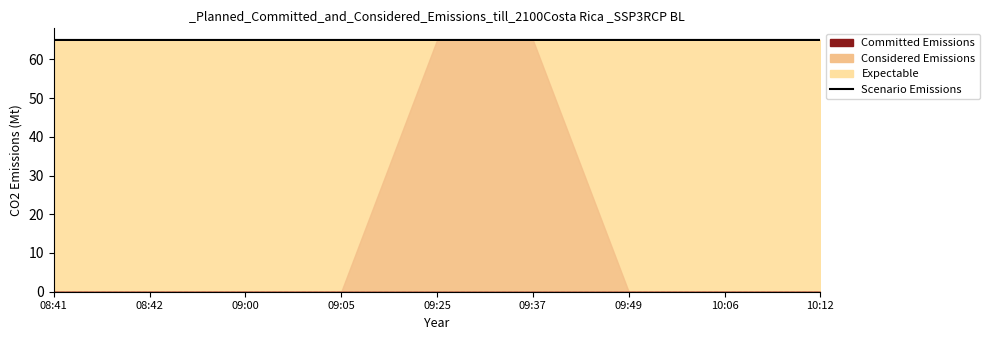

True or false: the data shows 65.0 at 09:25.

True